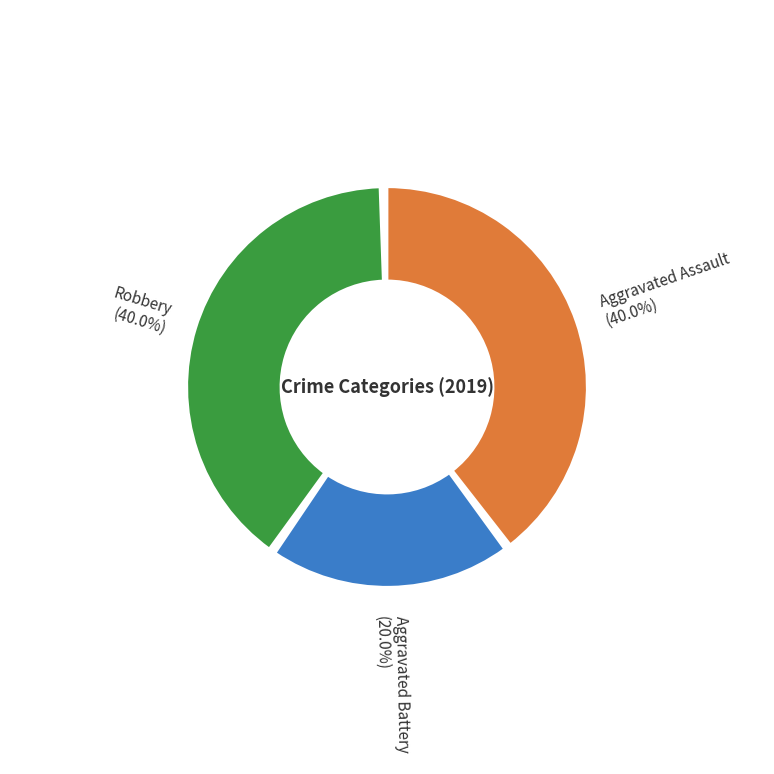

Combined, what portion of the pie is Aggravated Assault and Aggravated Battery?

60.0%